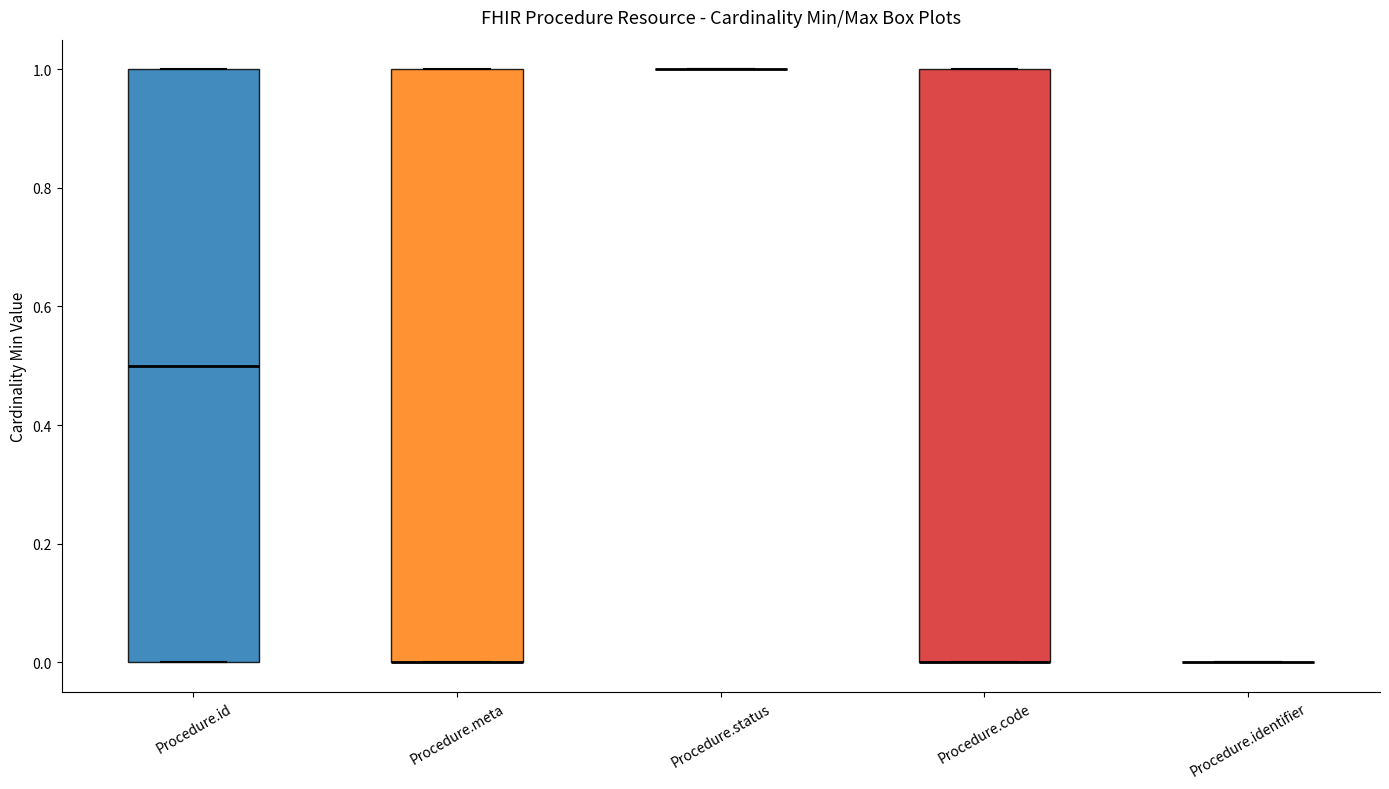

Reading left to right, read every box against the y-axis: the position of its median line, the range the box covers, and the ends of its whiskers. The values are not printed on the chart, so give them approximately, as read against the axis.

Procedure.id: median 0.5, box 0.0 to 1.0, whiskers 0.0 to 1.0
Procedure.meta: median 0.0 (drawn on the box's lower edge), box 0.0 to 1.0, whiskers 0.0 to 1.0
Procedure.status: box collapsed to a line at 1.0, whiskers 1.0 to 1.0
Procedure.code: median 0.0 (drawn on the box's lower edge), box 0.0 to 1.0, whiskers 0.0 to 1.0
Procedure.identifier: box collapsed to a line at 0.0, whiskers 0.0 to 0.0